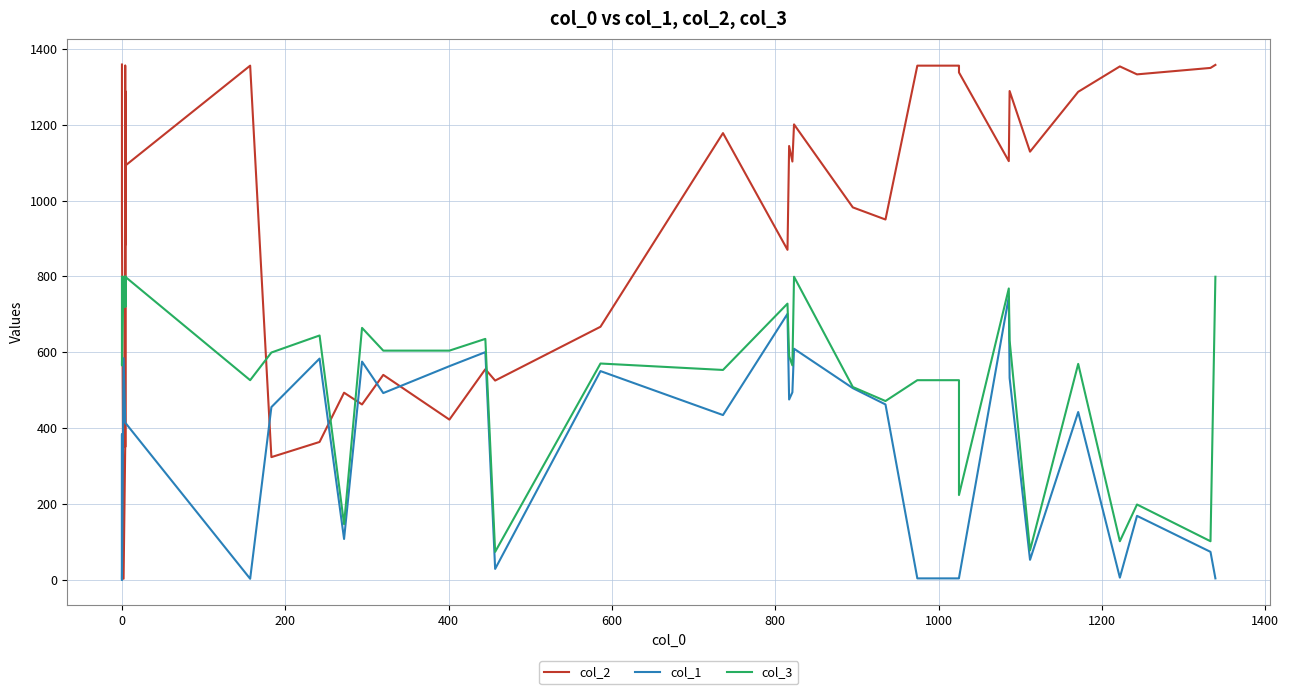

True or false: col_1 and col_3 intersect in this chart.

False